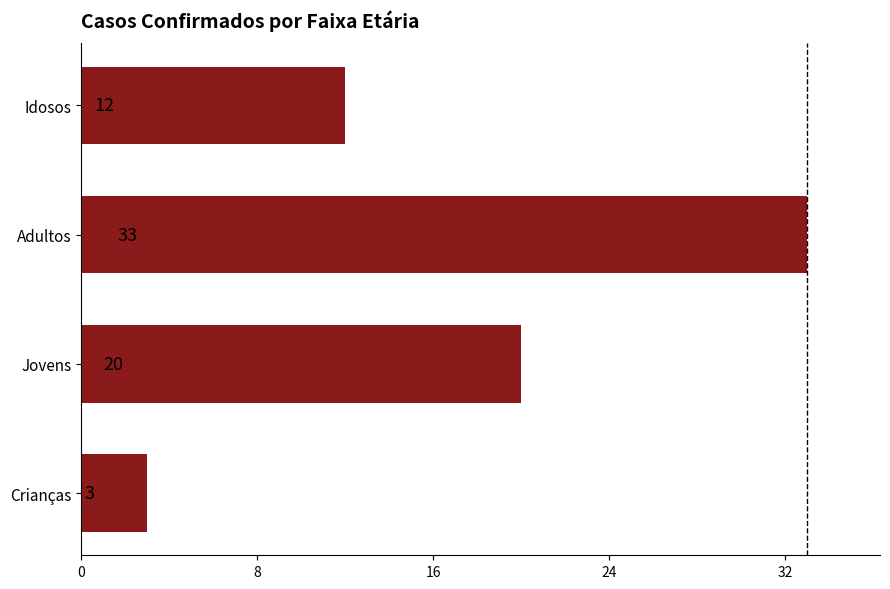

How many data points are less than 20?

2